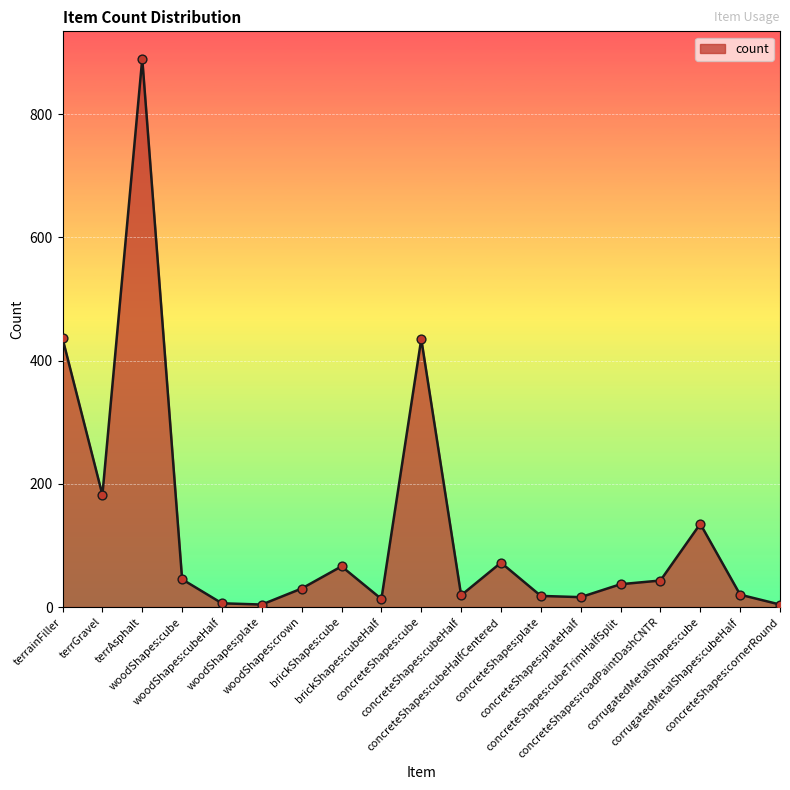

Approximately how many times larger is the value at terrainFiller compared to woodShapes:cubeHalf?

72.7